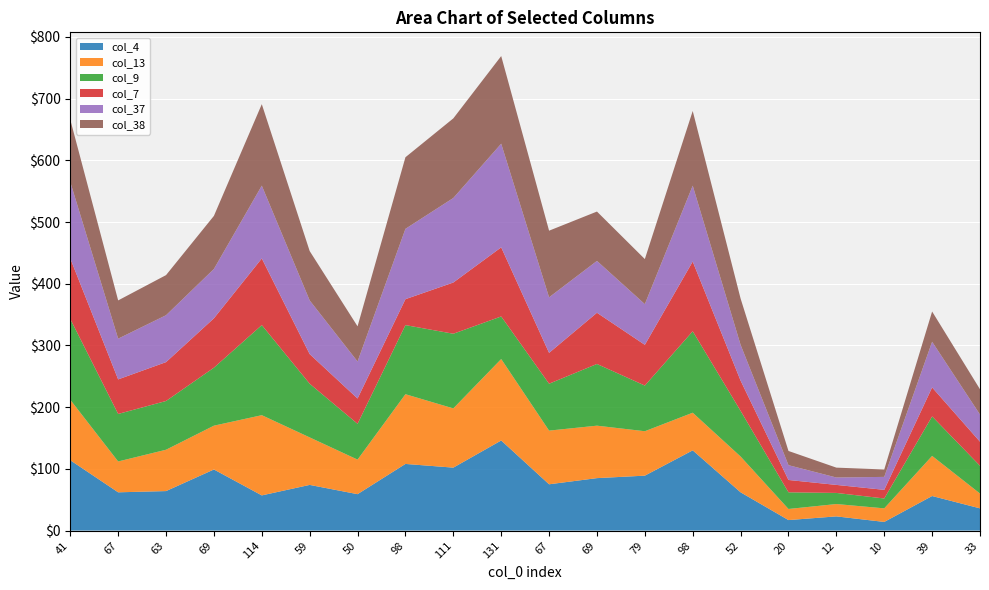

Reading right to left, extract all data points from this chart.

col_4: 36	56	14	23	17	62	130	89	85	75	146	102	108	59	74	57	99	64	62	114
col_13: 24	65	22	20	18	58	61	72	85	87	132	96	113	56	77	130	71	67	50	98
col_9: 45	64	16	18	27	74	132	74	100	76	69	121	112	58	87	146	94	79	77	131
col_7: 39	47	14	13	20	49	113	66	83	50	112	83	42	41	48	108	80	63	56	98
col_37: 44	74	21	12	24	58	123	66	84	90	168	137	114	60	87	118	80	76	66	124
col_38: 41	49	12	16	23	75	121	73	80	108	142	129	116	57	80	132	86	65	62	101